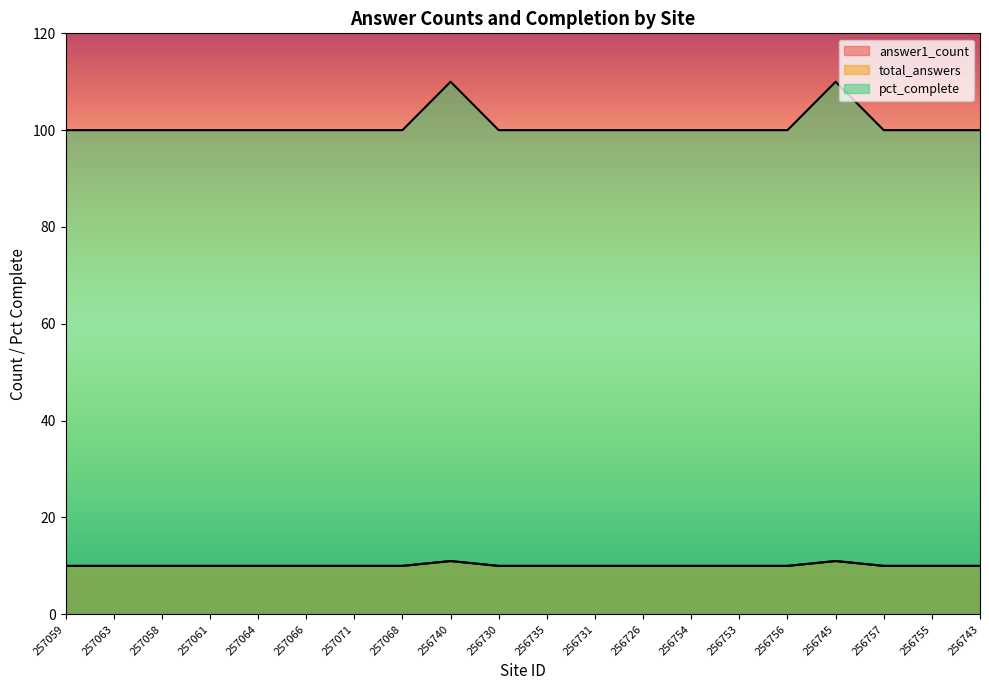

Rank the categories by pct_complete value from lowest to highest.

257059, 257063, 257058, 257061, 257064, 257066, 257071, 257068, 256730, 256735, 256731, 256726, 256754, 256753, 256756, 256757, 256755, 256743, 256740, 256745